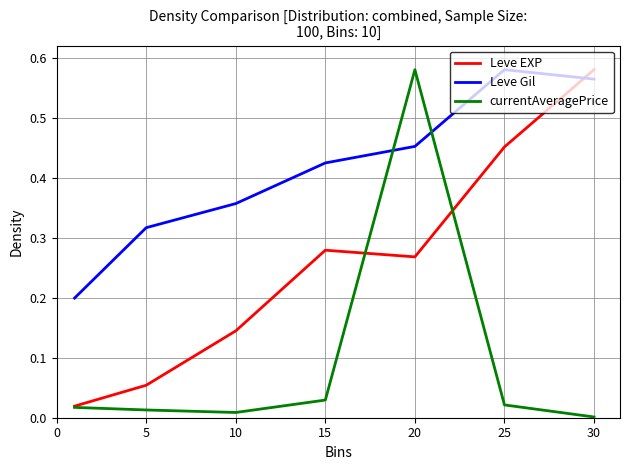

How many times do Leve EXP and Leve Gil cross each other?

1